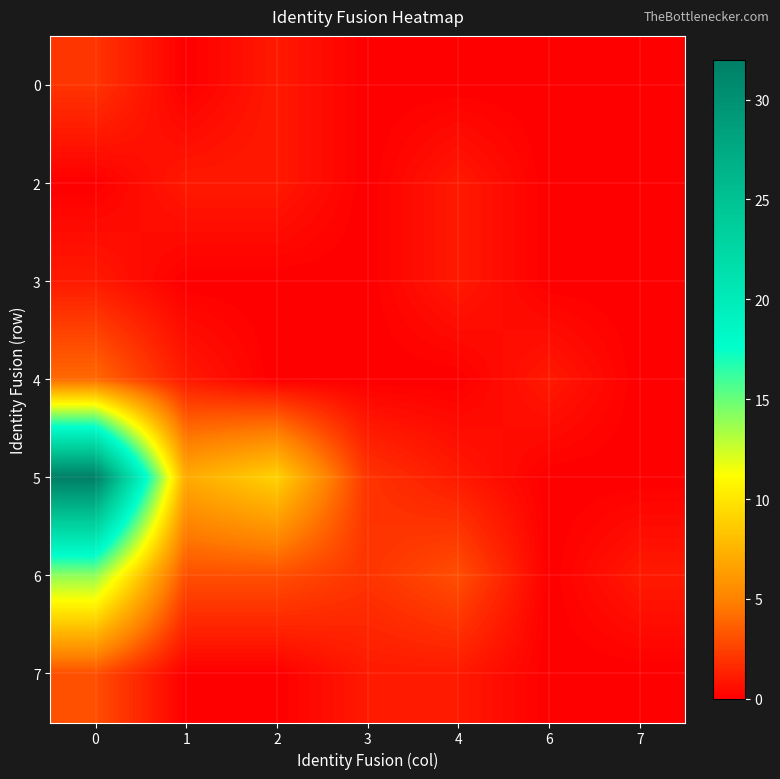

Which series changed the most between 4 and 6?

6